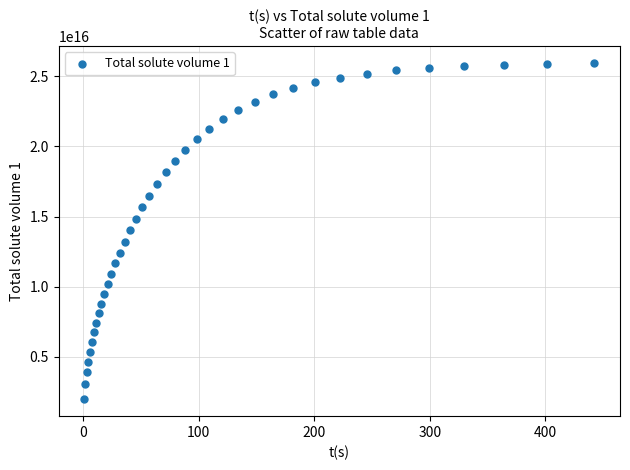

How many data points are displayed?

40